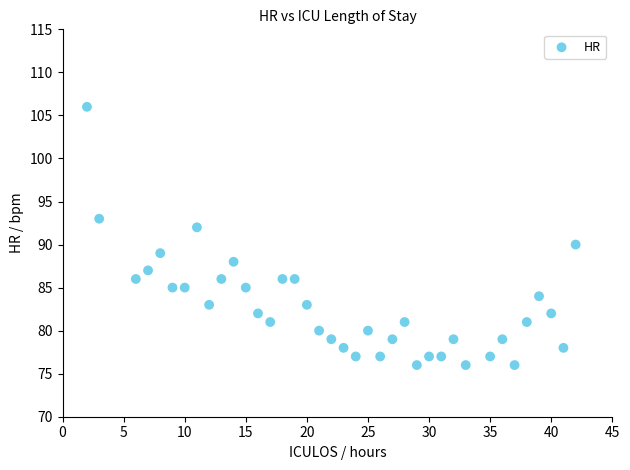

What is the range of Y values (max minus min)?

30